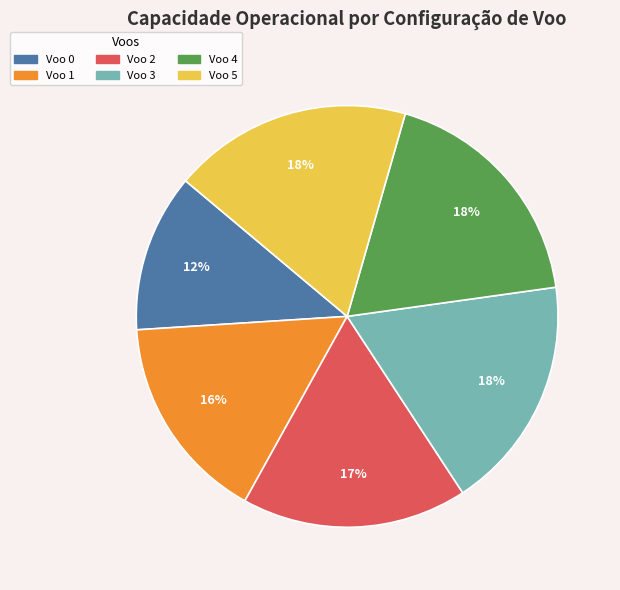

Do Voo 1 and Voo 0 together represent more than half of the pie?

No